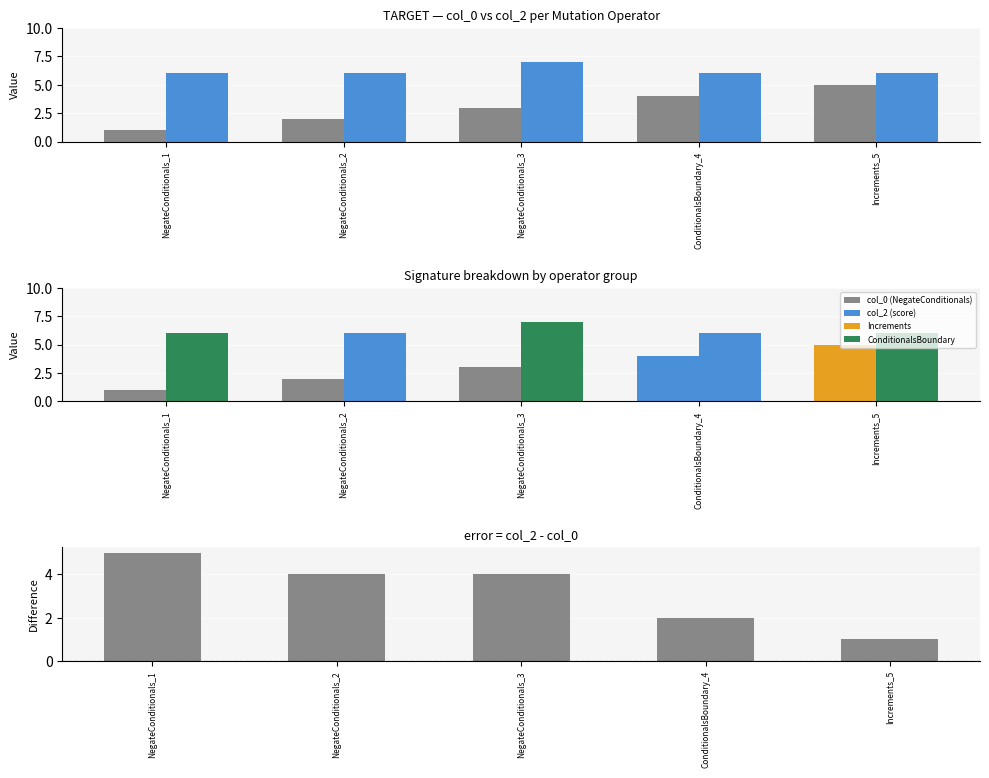

True or false: col_2 - col_0 has a value of 4 at NegateConditionals_2.

True